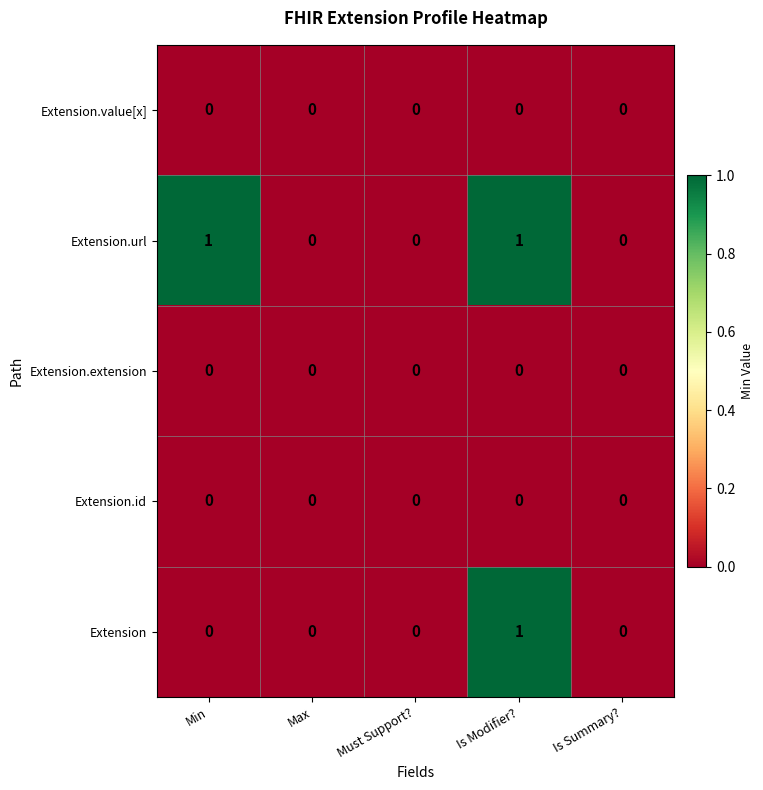

True or false: Extension.value[x] has a value of 0 at Min.

True